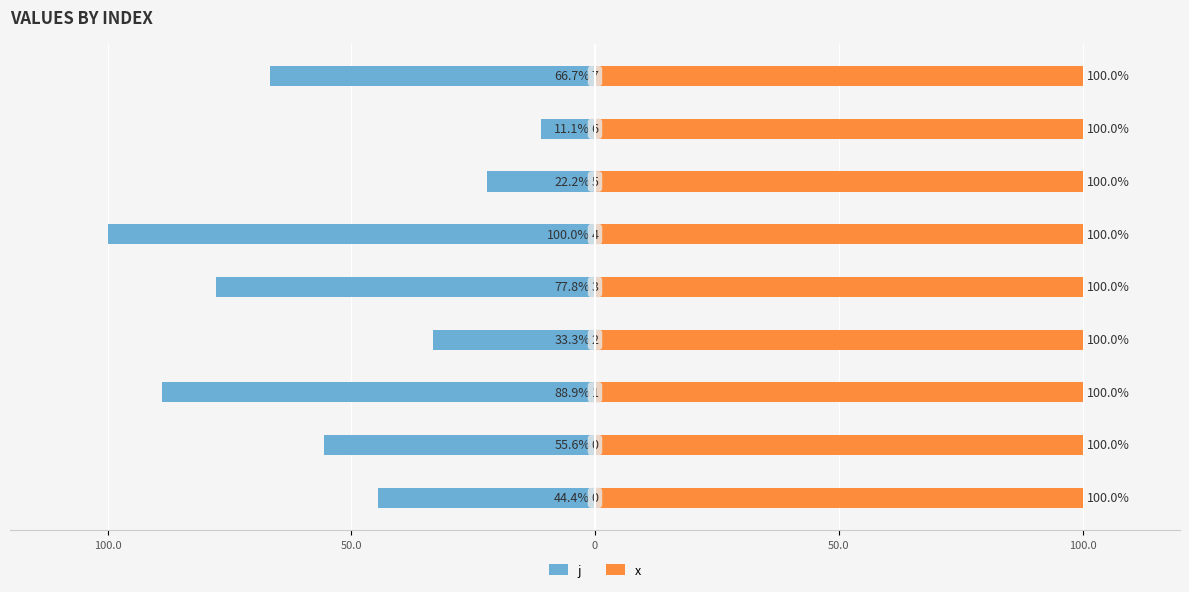

At how many categories does at least one series exceed -30?

9